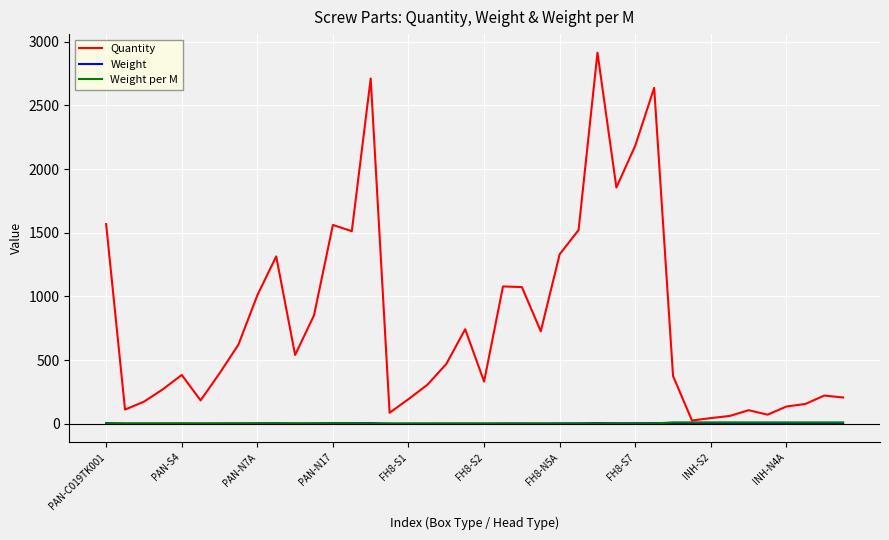

What is the maximum value shown in the chart?

2914.0